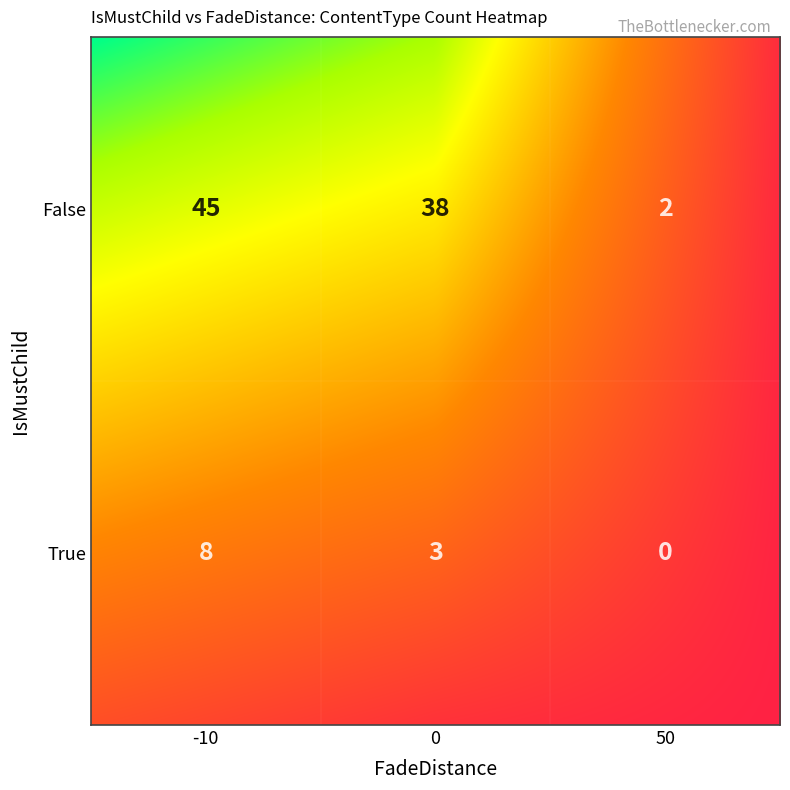

How many categories are shown in the chart?

6